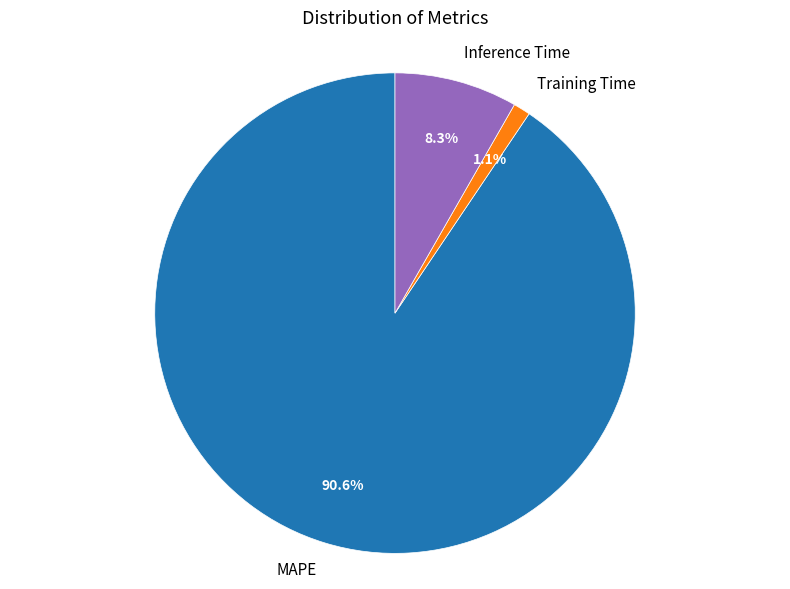

What percentage is NOT represented by MAPE?

9.4%